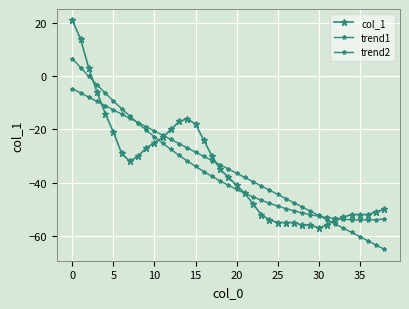

How many series are shown in this chart?

3